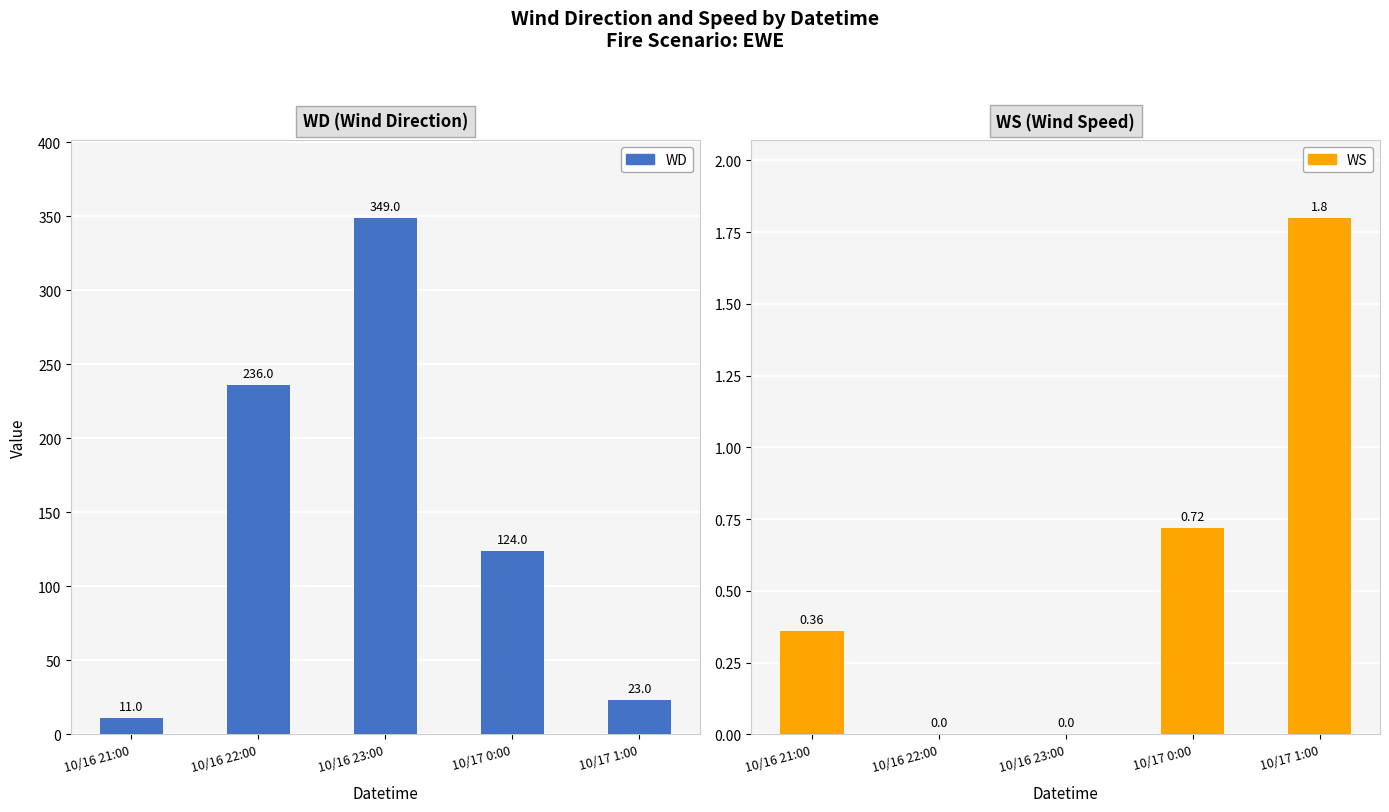

What is the average value of the WS series?

0.6